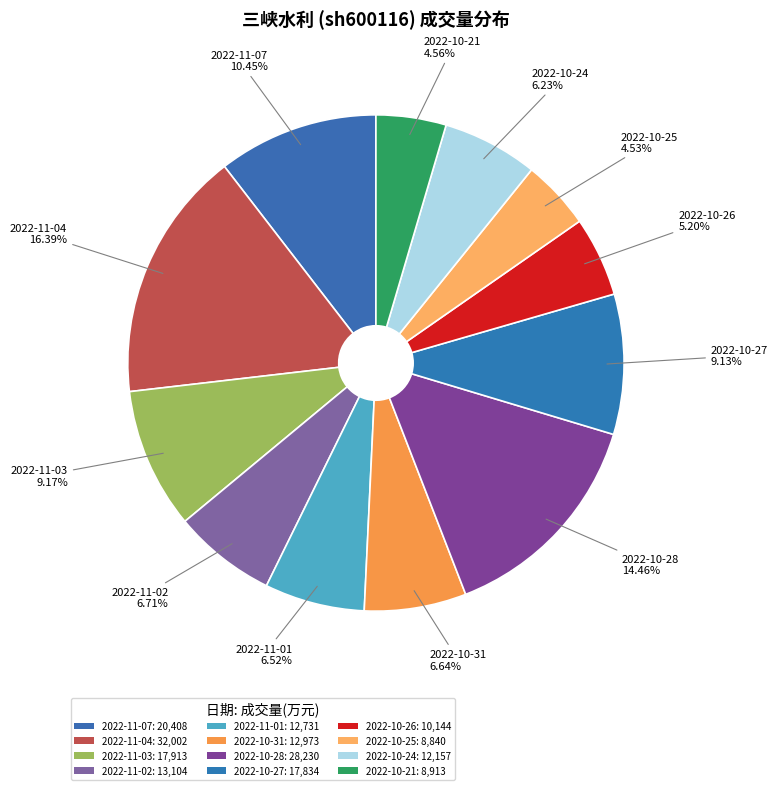

Rank the categories by value from lowest to highest.

2022-10-25, 2022-10-21, 2022-10-26, 2022-10-24, 2022-11-01, 2022-10-31, 2022-11-02, 2022-10-27, 2022-11-03, 2022-11-07, 2022-10-28, 2022-11-04